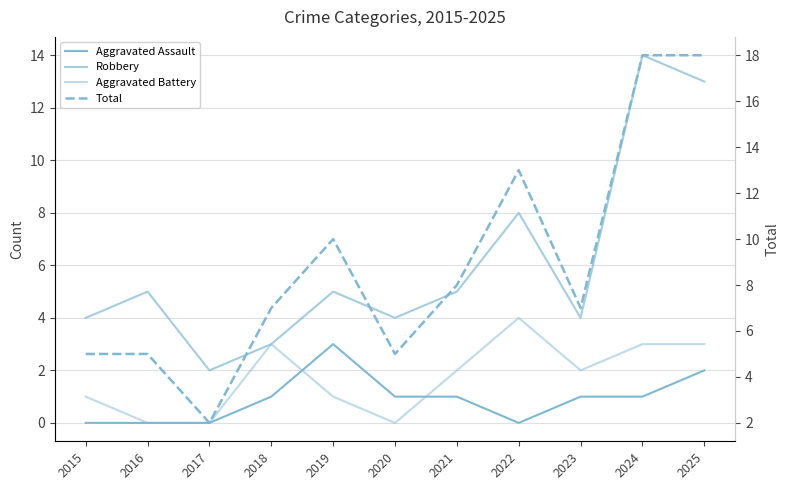

Is the value of Robbery at 2024 greater than the value of Total at 2023?

Yes